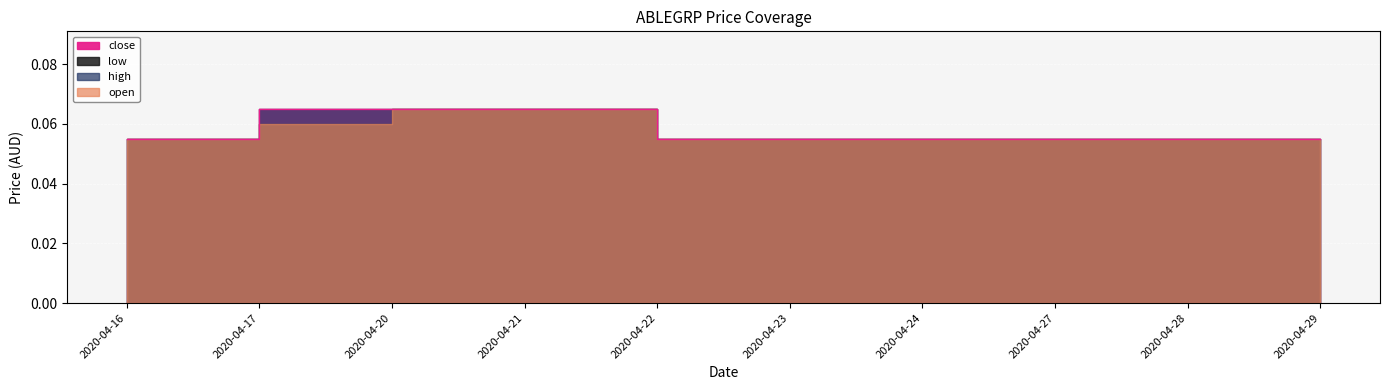

At which category does the chart reach its minimum across all series?

2020-04-16